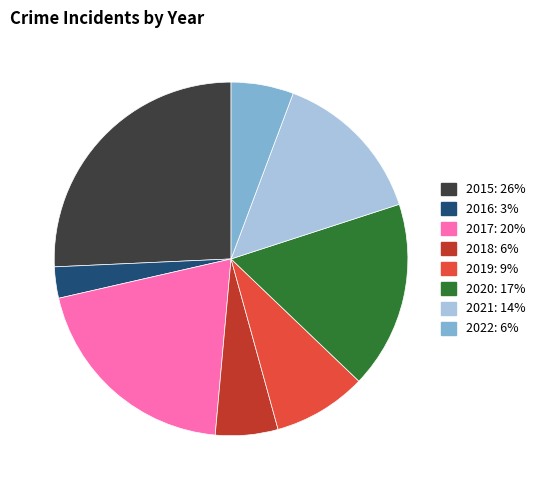

Which category has the biggest portion of the pie?

2015